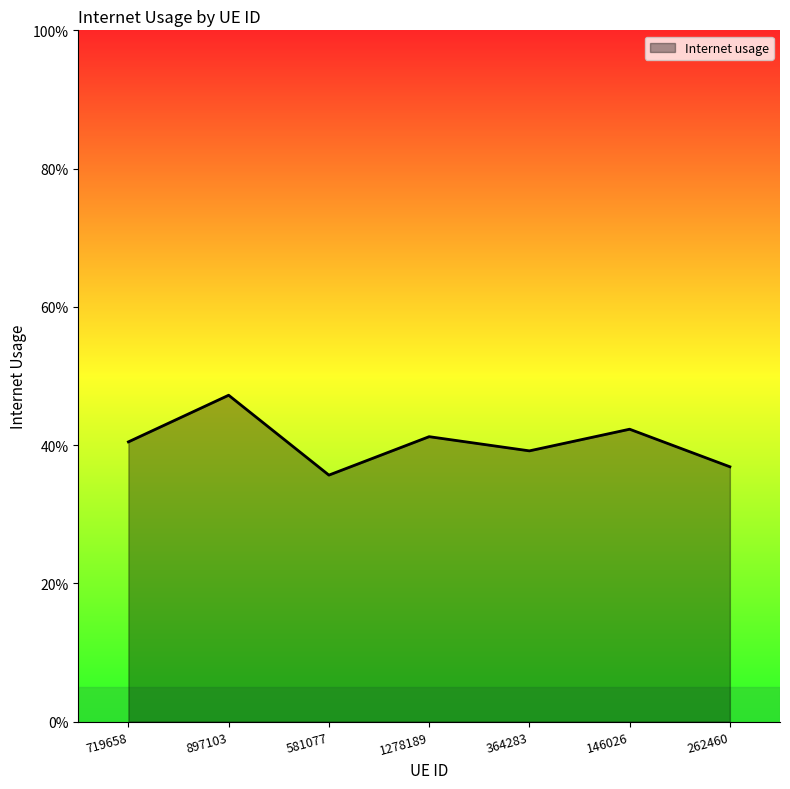

Rank the categories by value from highest to lowest.

897103, 146026, 1278189, 719658, 364283, 262460, 581077